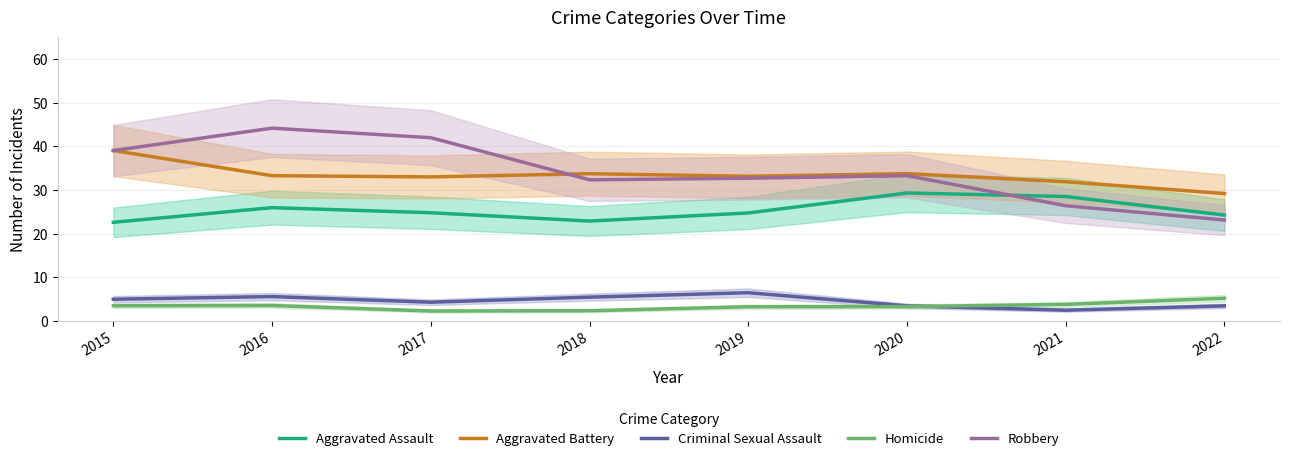

True or false: Robbery has a value of 39.0 at 2015.

True